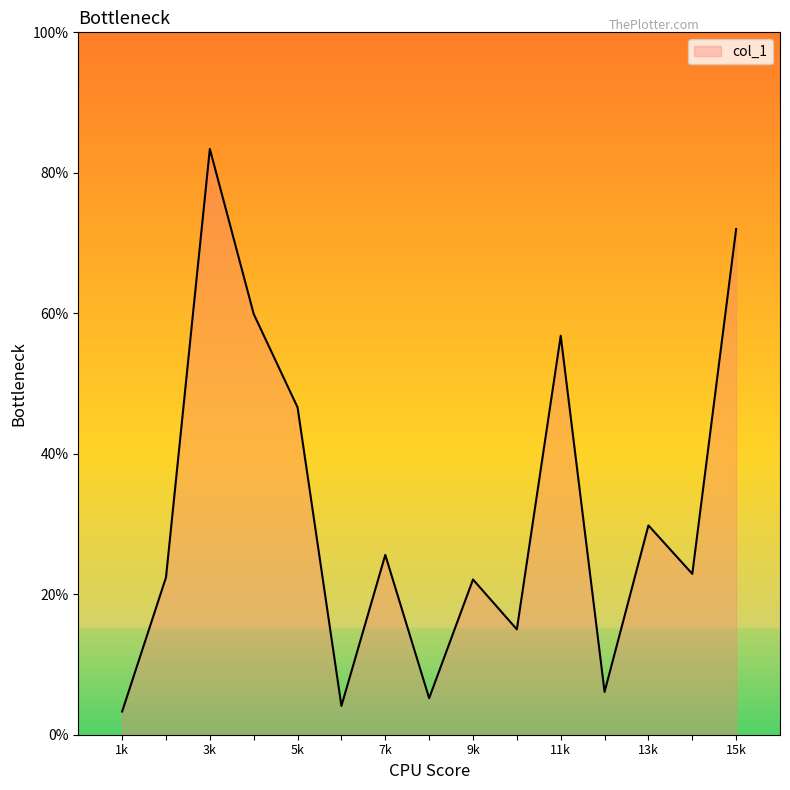

What is the greatest value displayed?

83.4